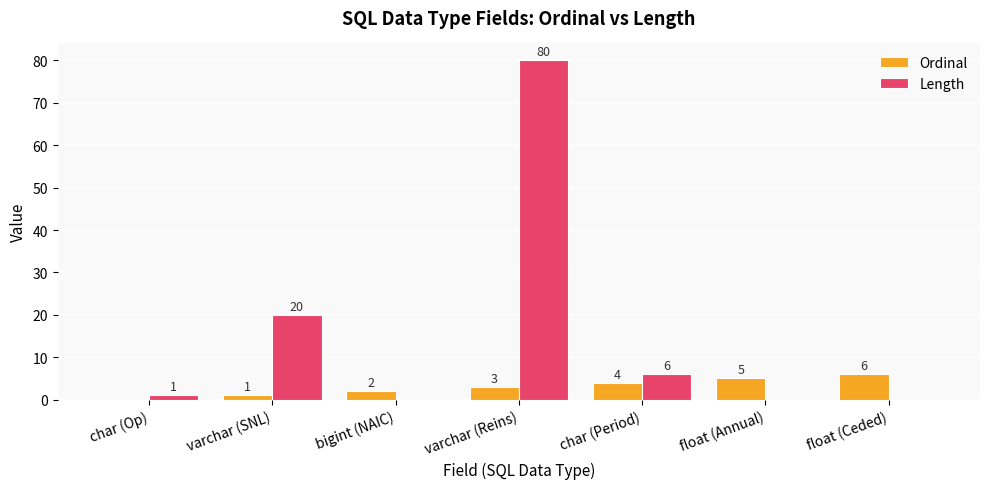

How many groups of bars are there?

7